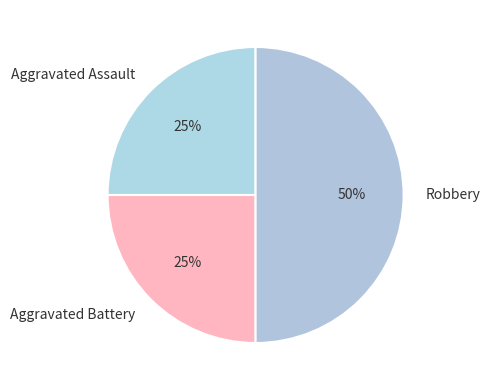

Combined, do Robbery and Aggravated Assault account for over 50%?

Yes